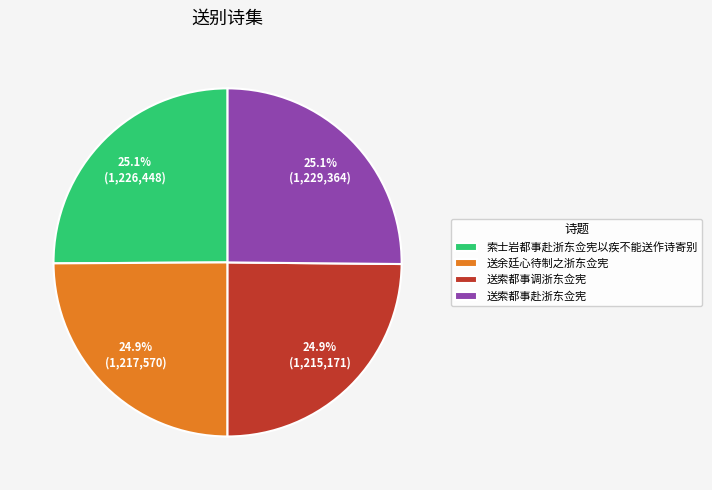

Is it true that 送索都事调浙东佥宪 is 25% of the pie?

True